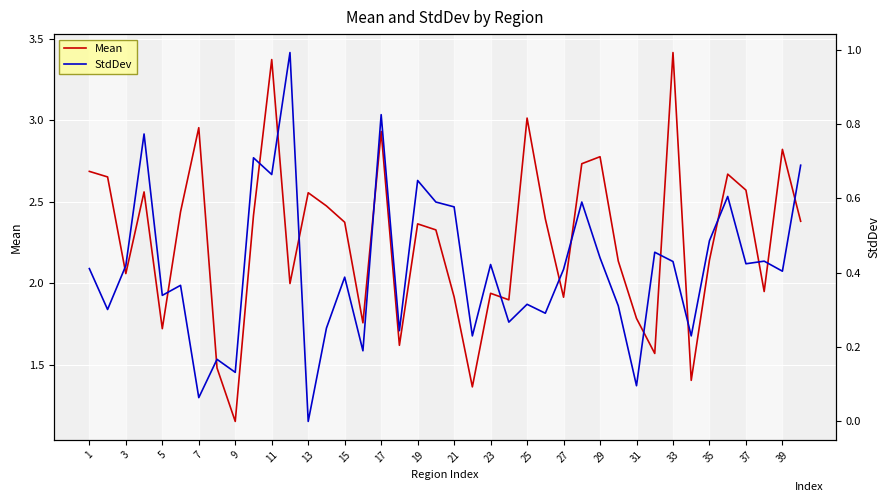

What are all the series names shown in the legend?

Mean, StdDev